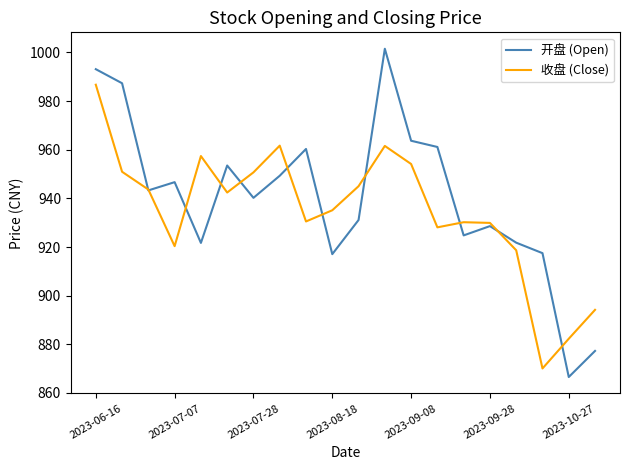

What is the highest value of the 收盘 (Close) series?

986.7